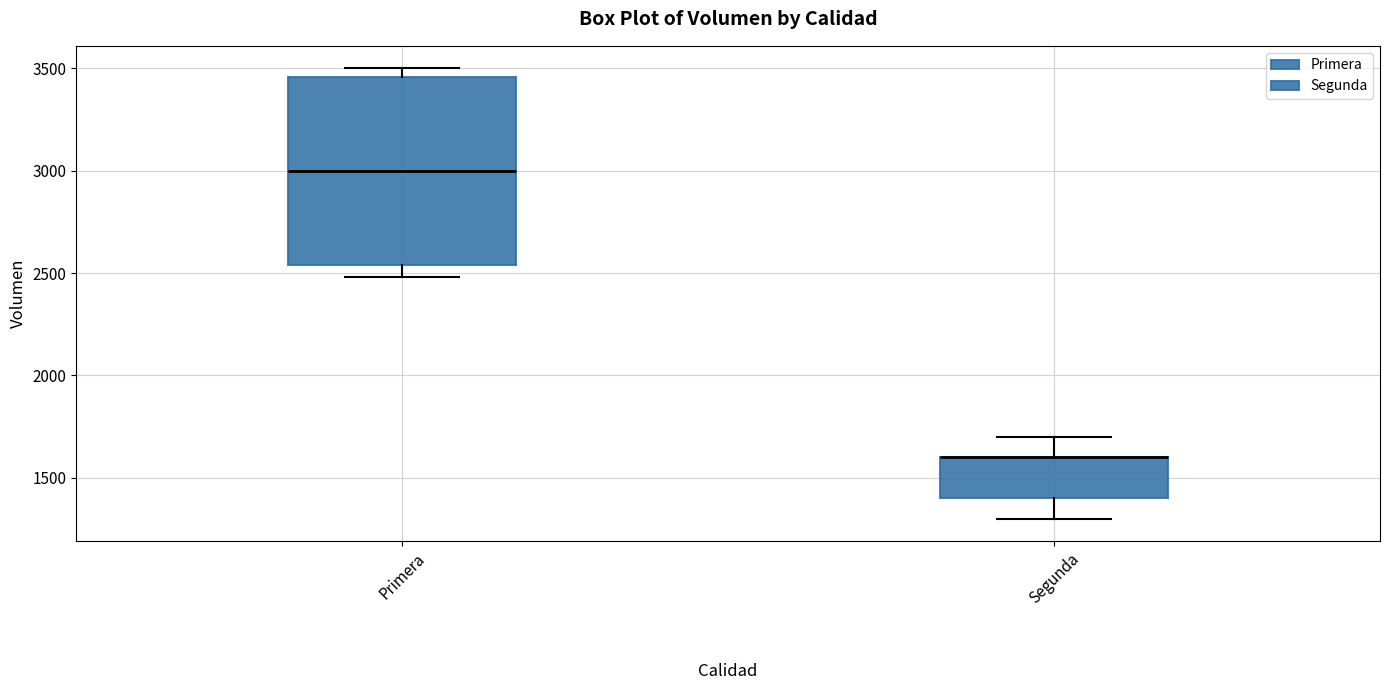

Comparing the boxes themselves (not the whiskers), which one is the tallest?

Primera